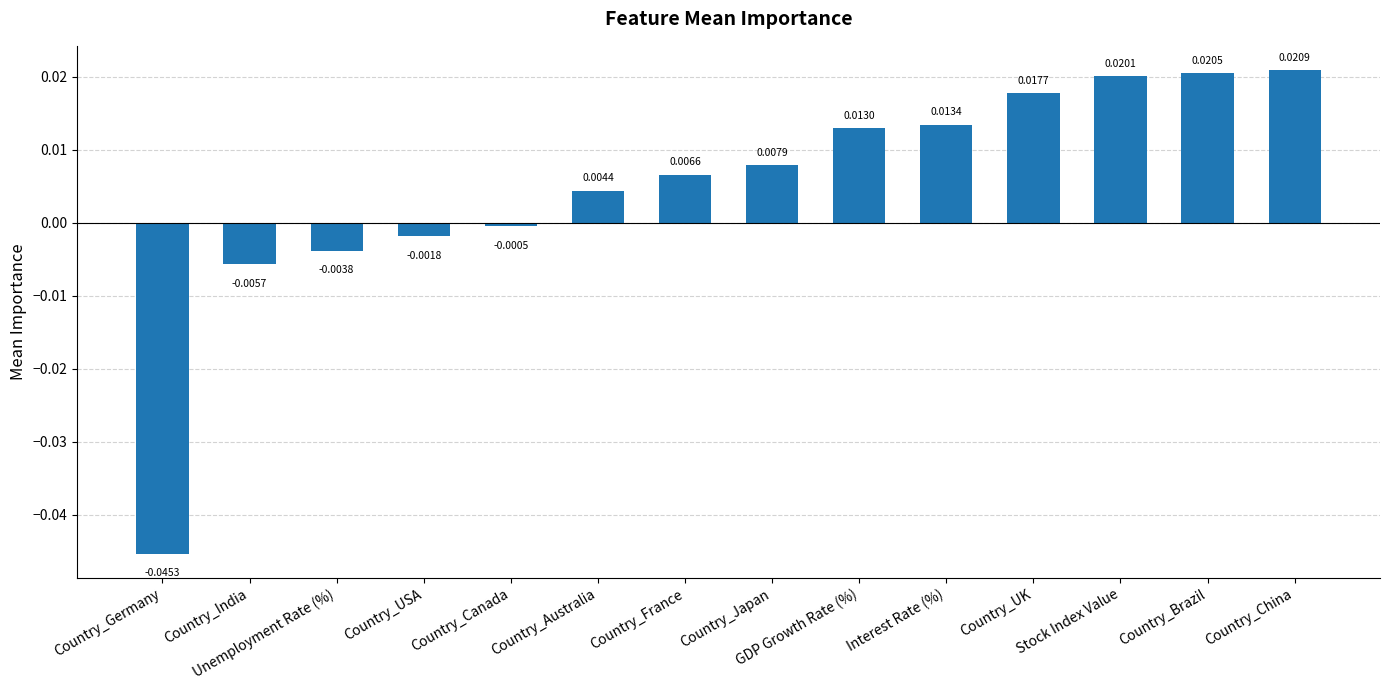

At which label does the data first exceed 0?

Country_Australia